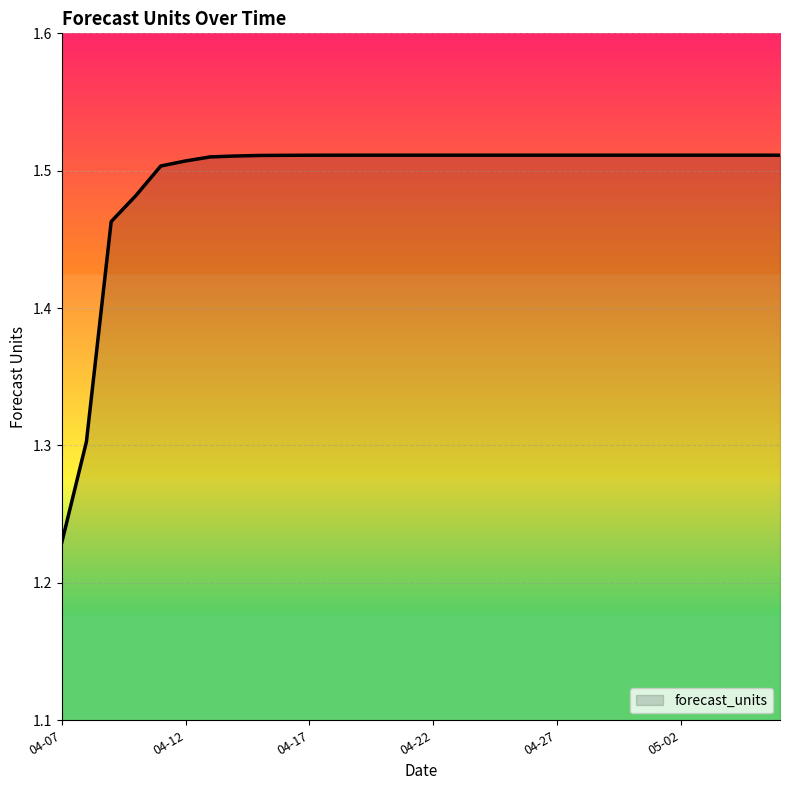

What is the difference between the maximum and minimum values?

0.3